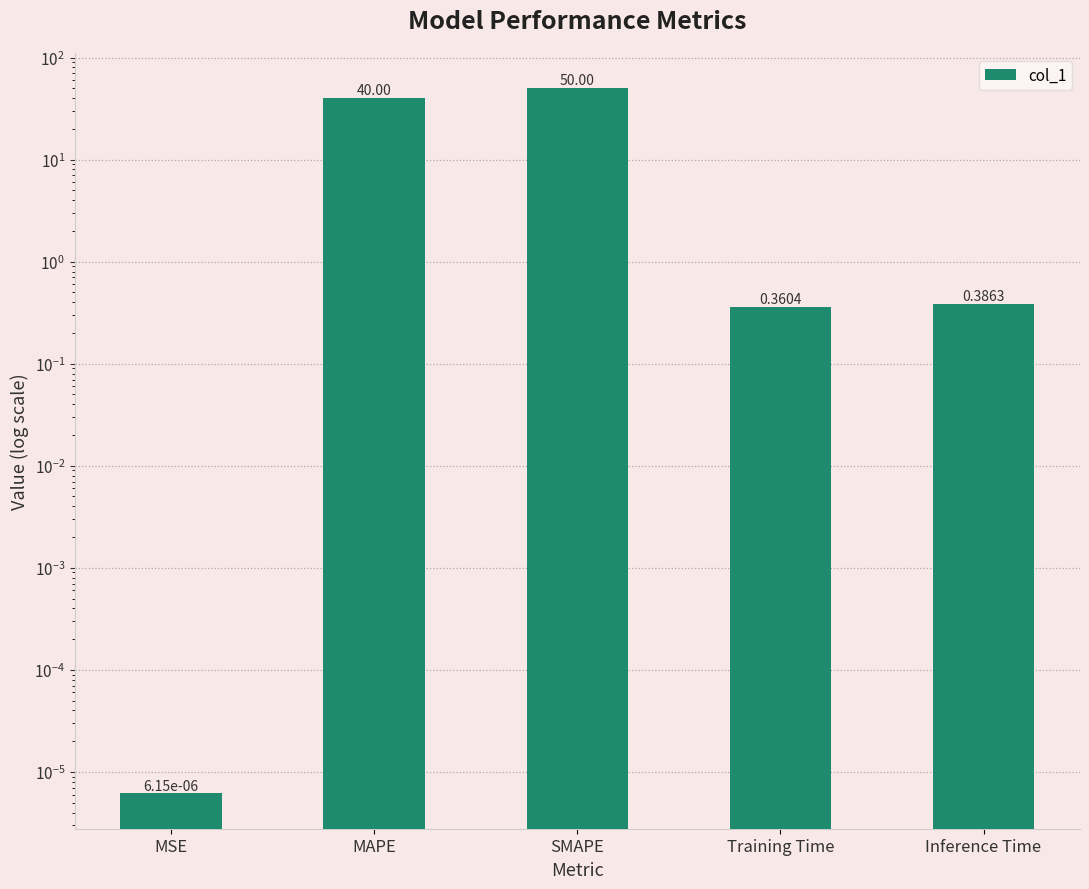

List the labels in order of value, smallest first.

MSE, Training Time, Inference Time, MAPE, SMAPE